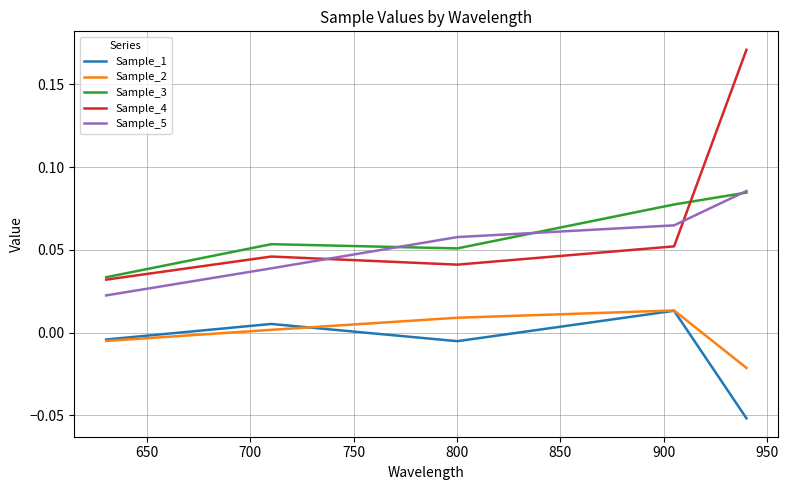

Which series has the widest spread of values?

Sample_4